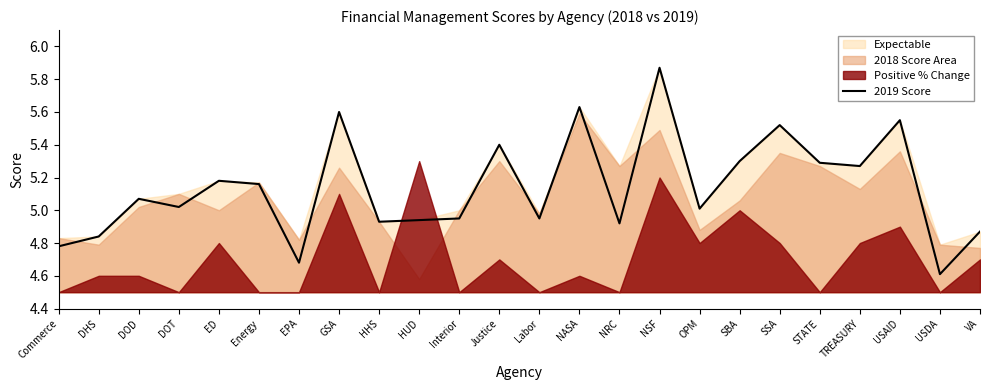

List the labels in order of value, largest first.

NSF, NASA, GSA, USAID, SSA, Justice, SBA, STATE, TREASURY, ED, Energy, DOD, DOT, OPM, Interior, Labor, HUD, HHS, NRC, VA, DHS, Commerce, EPA, USDA